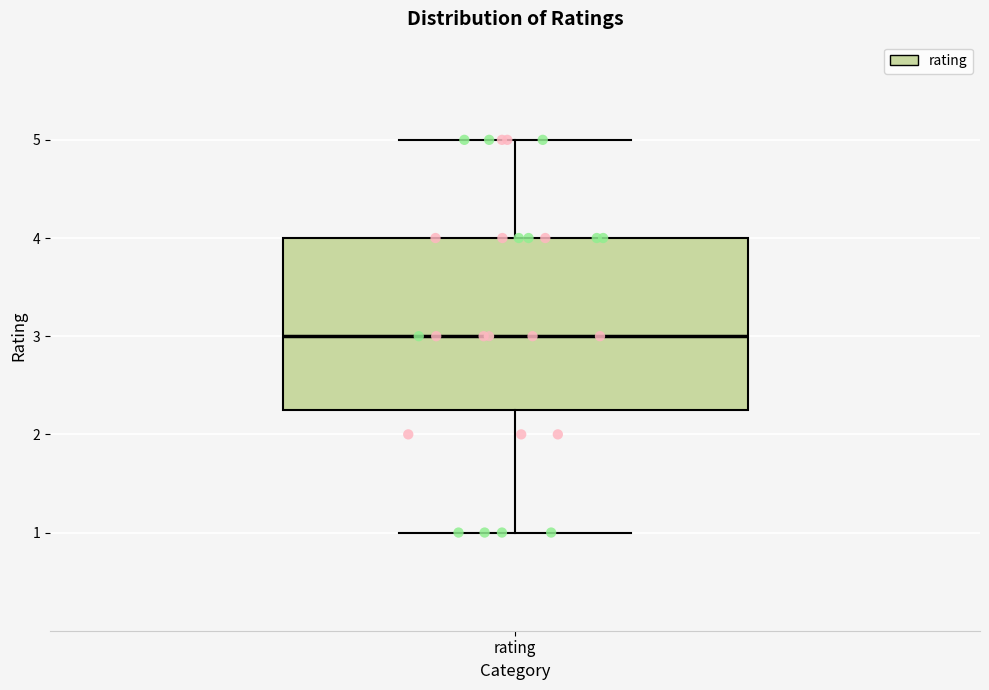

Where is the lower edge of the box for rating on the y-axis? The values are not printed on the chart, so give them approximately, as read against the axis.

2.3